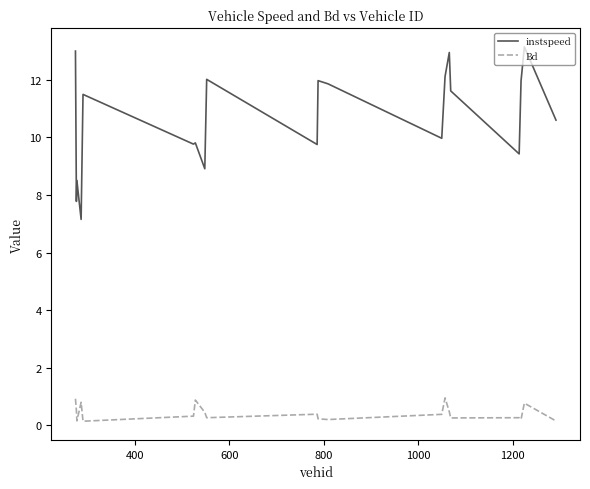

Rank the series by their maximum value, from lowest to highest.

Bd, instspeed